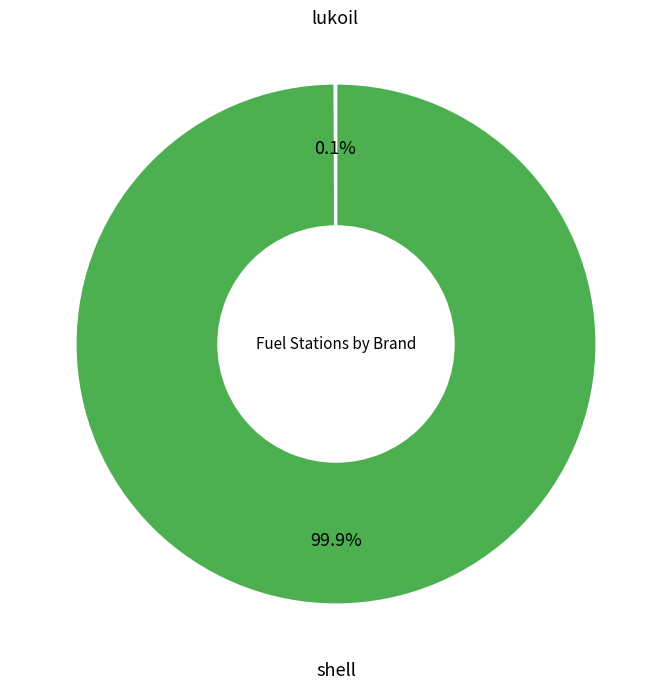

Which category has the biggest portion of the pie?

shell